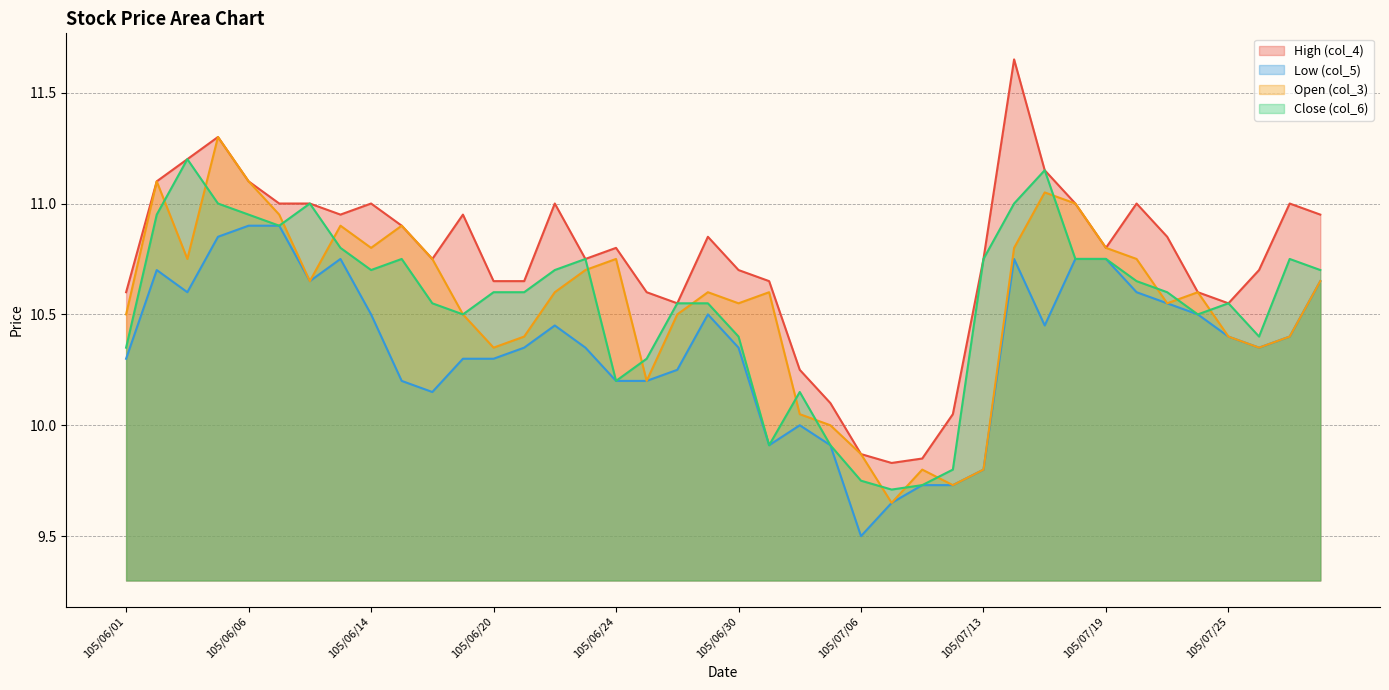

Rank the categories by High (col_4) value from highest to lowest.

105/07/14, 105/06/04, 105/06/03, 105/07/15, 105/06/02, 105/06/06, 105/06/07, 105/06/08, 105/06/14, 105/06/22, 105/07/18, 105/07/20, 105/07/27, 105/06/13, 105/06/17, 105/07/29, 105/06/15, 105/06/29, 105/07/21, 105/06/24, 105/07/19, 105/06/16, 105/06/23, 105/07/13, 105/06/30, 105/07/26, 105/06/20, 105/06/21, 105/07/01, 105/06/01, 105/06/27, 105/07/22, 105/06/28, 105/07/25, 105/07/04, 105/07/05, 105/07/12, 105/07/06, 105/07/11, 105/07/07